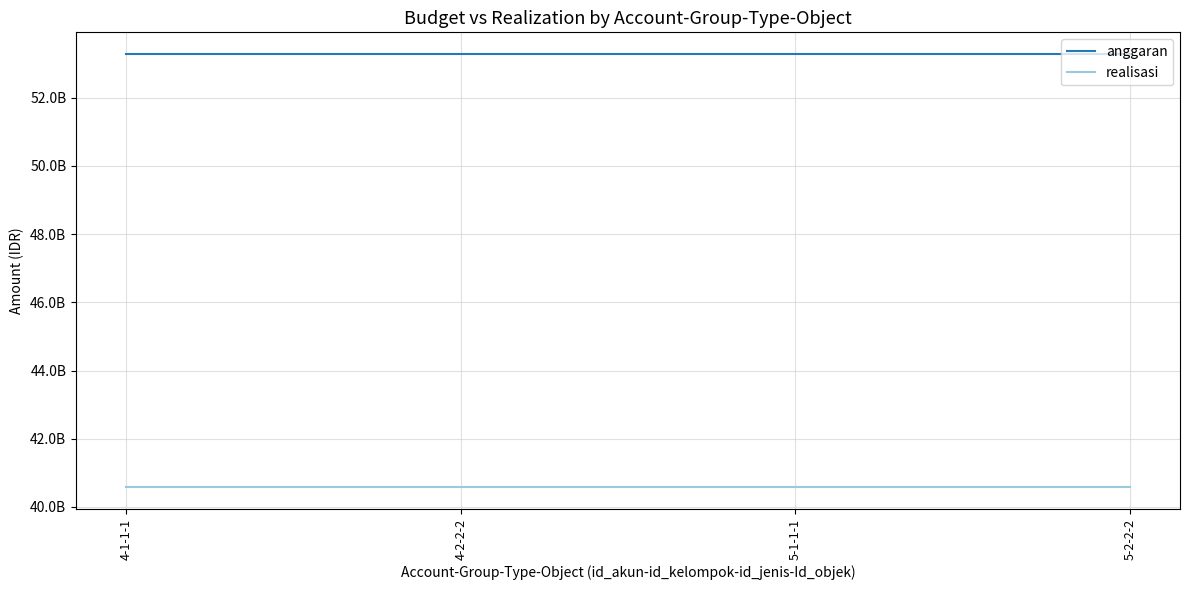

What is the greatest value displayed?

53281565285